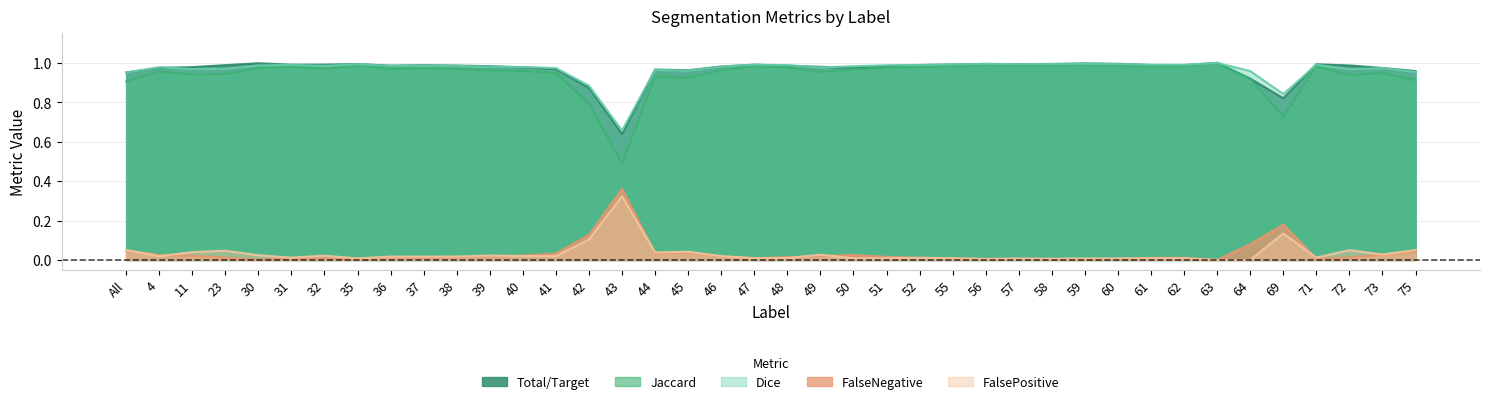

How many data points does each series have?

40